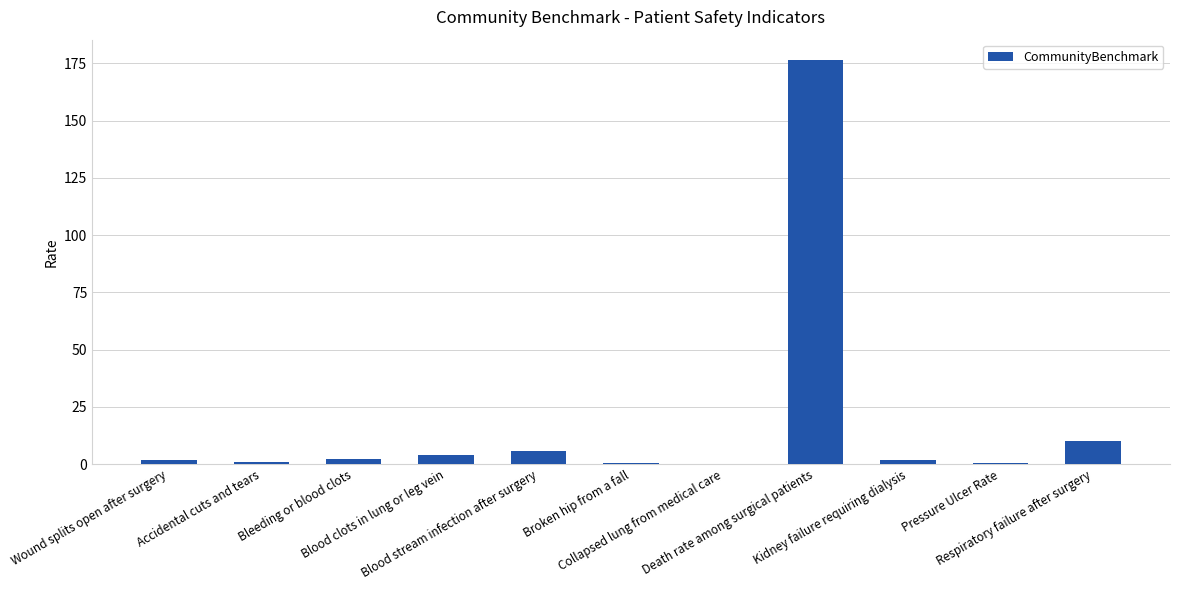

What is the greatest value displayed?

176.6